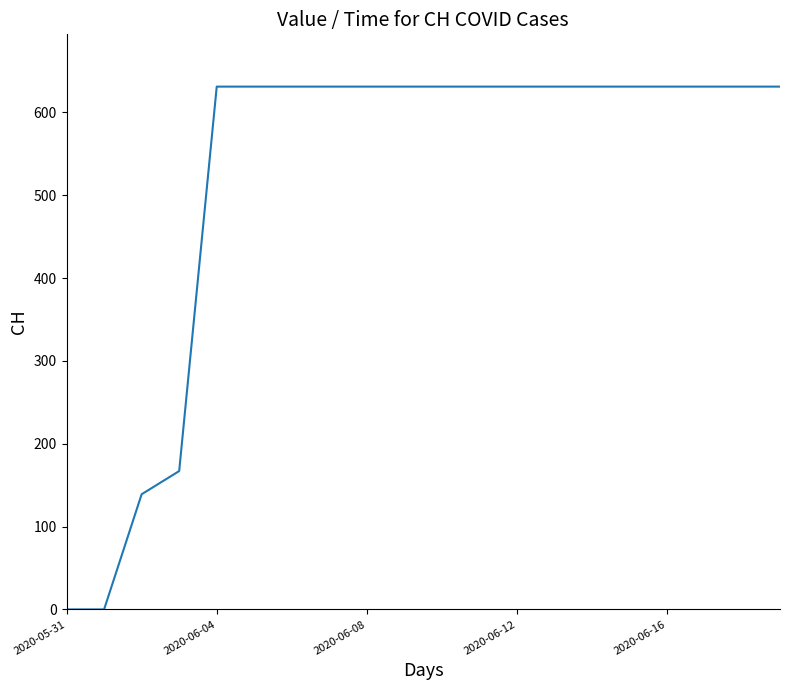

What is the average value?

520